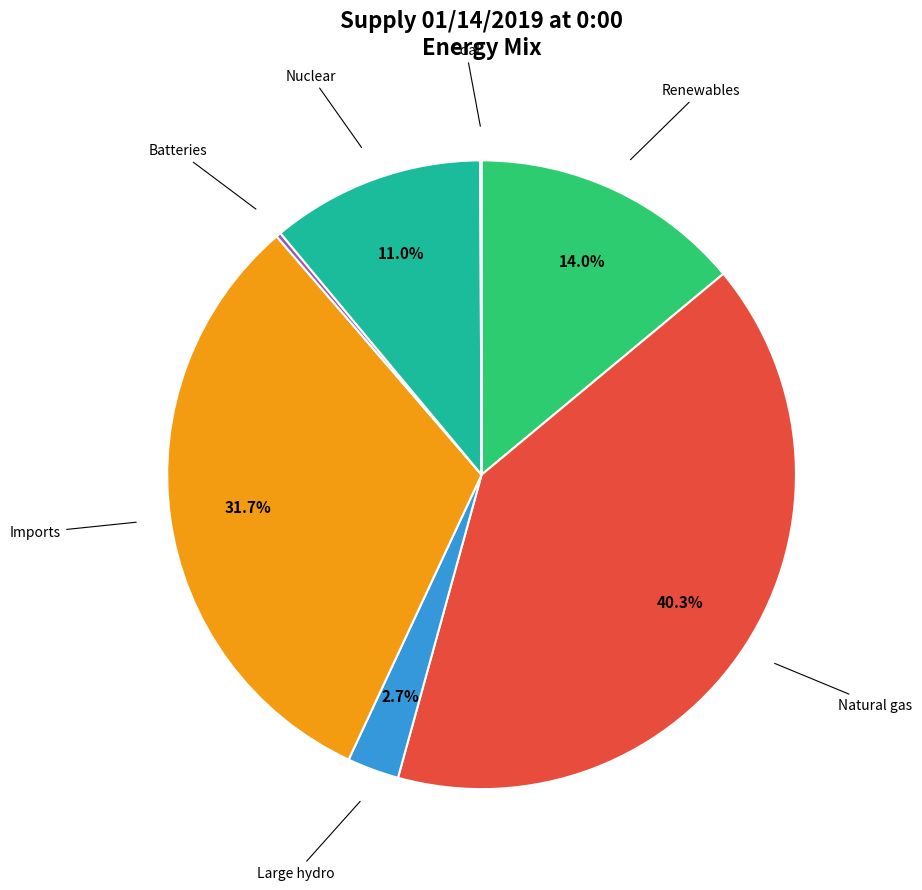

Does any single category account for the majority?

No